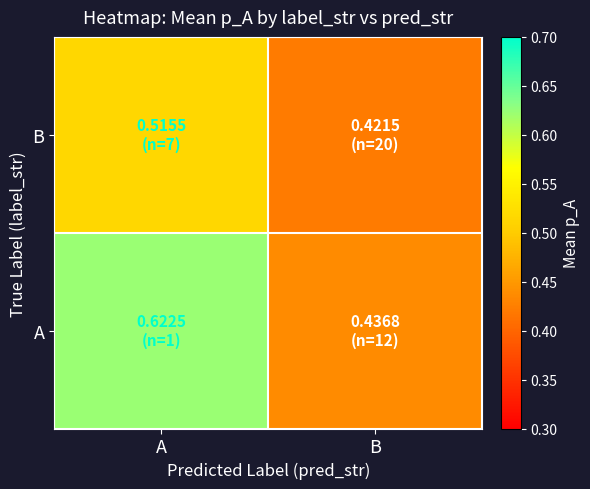

At how many categories does at least one series exceed 0?

2